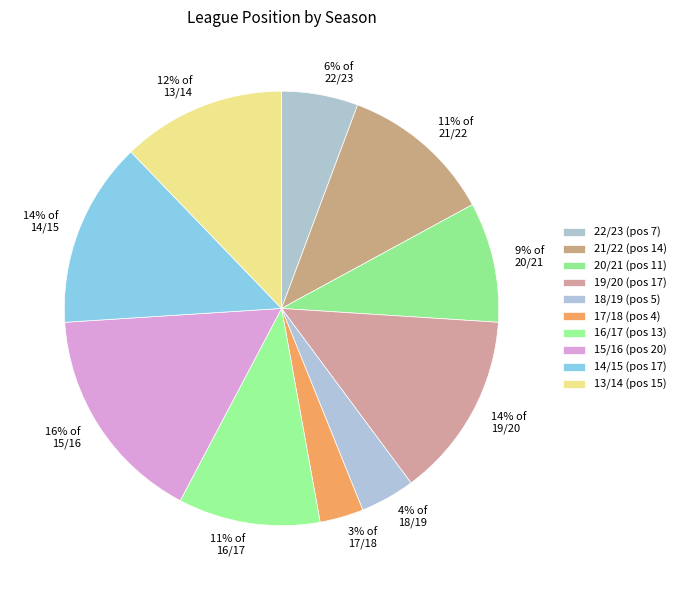

The 20/21 slice represents 9% of the pie. True or false?

True